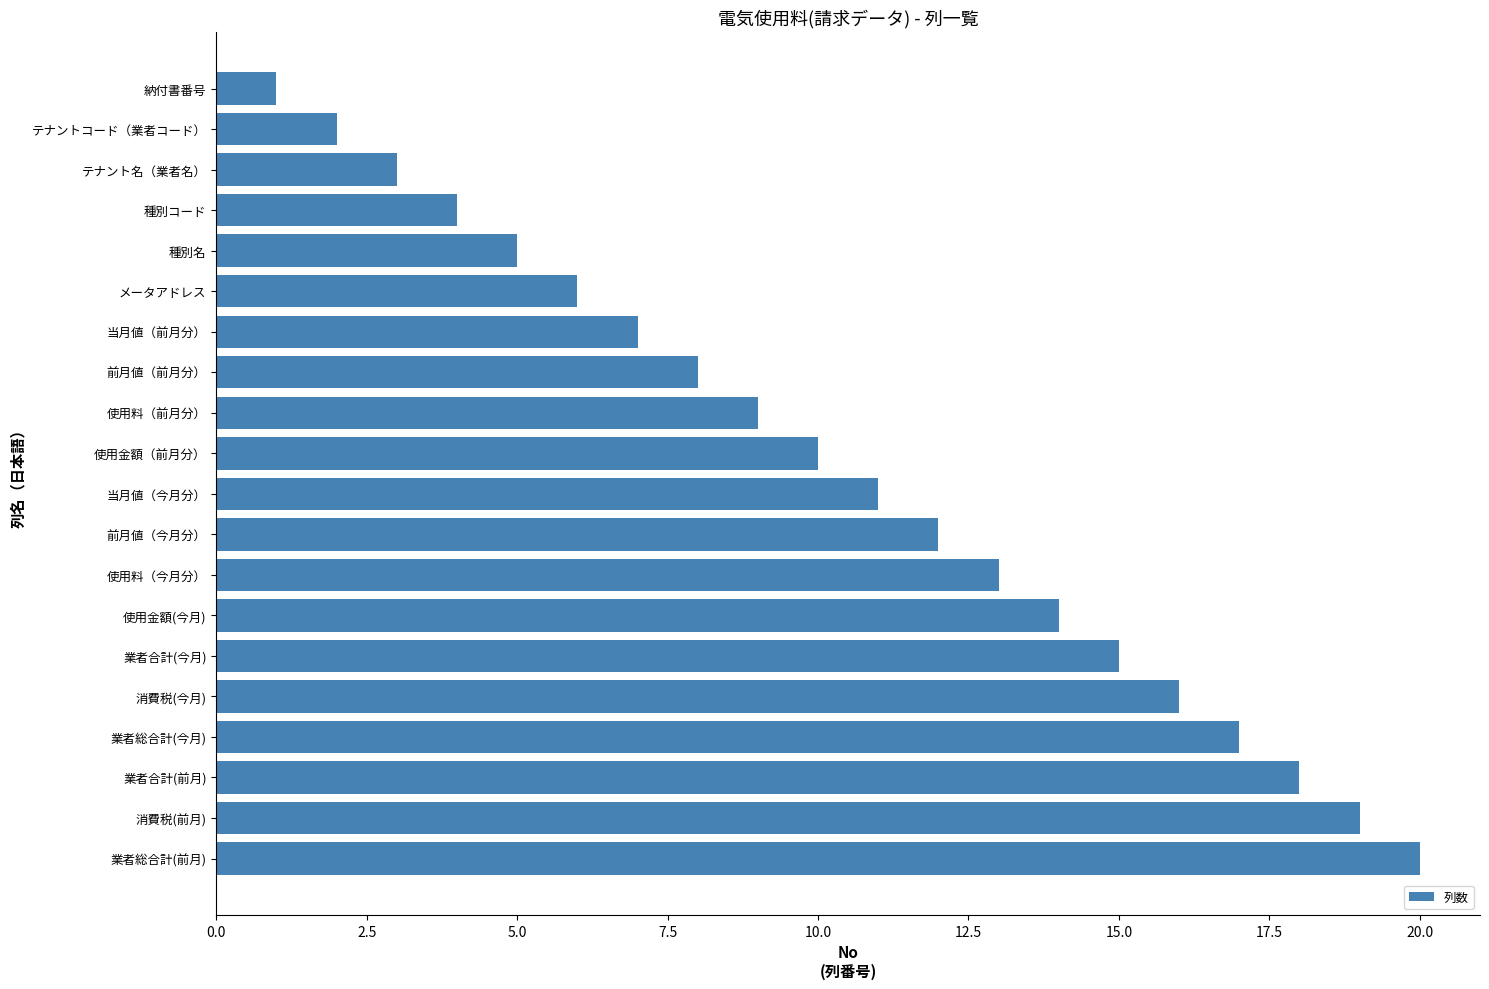

Does the chart contain any negative values?

No